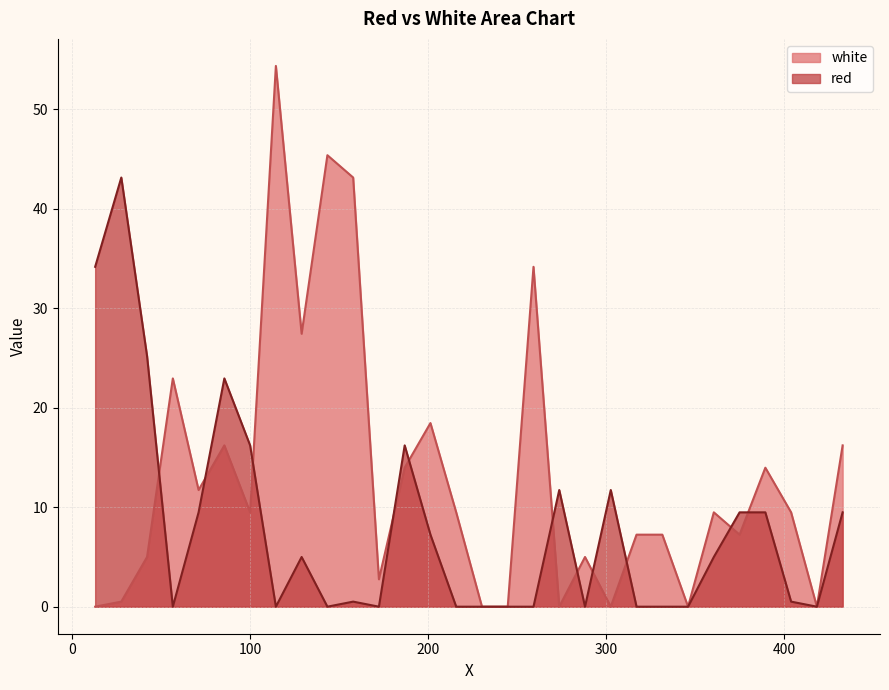

The value of white at 259.1665 is 57.1. True or false?

False